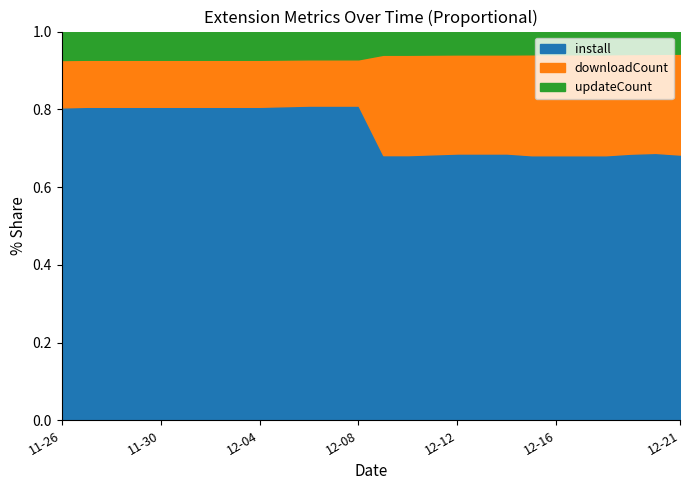

What are all the series names shown in the legend?

install, downloadCount, updateCount